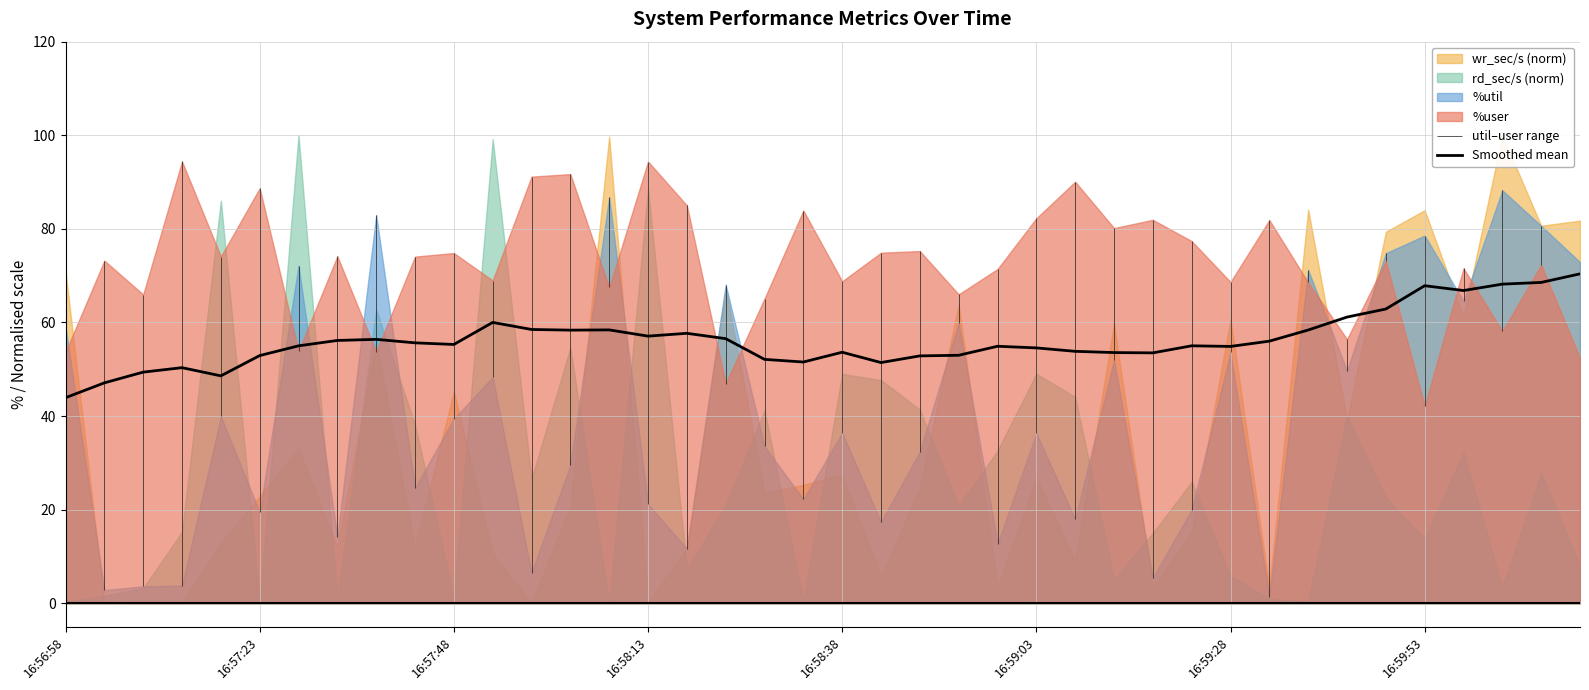

Approximately how many times larger is the value at 19 compared to 26?

1.0